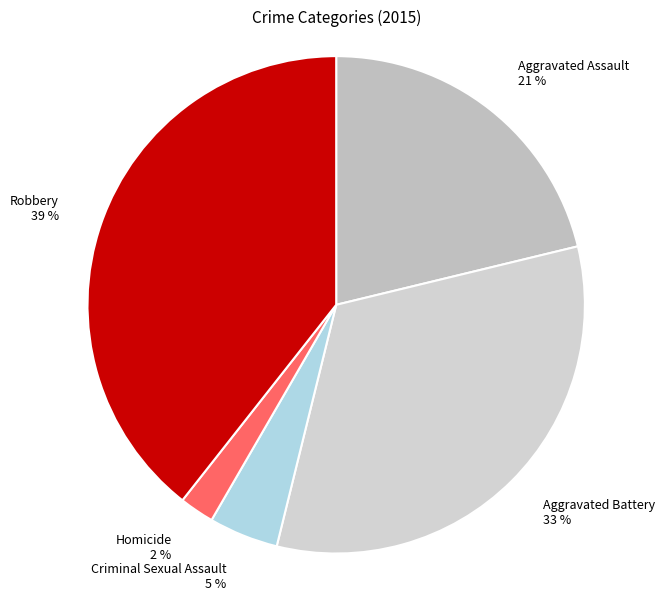

How many slices are in this pie chart?

5